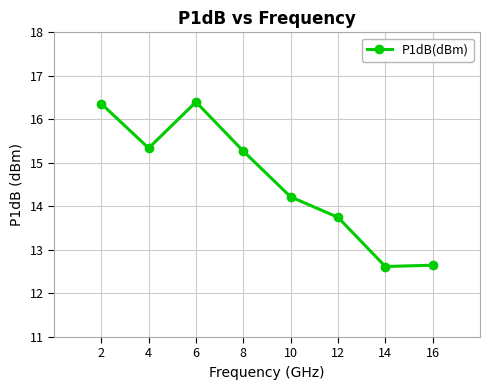

Which has a higher value, 8 or 16?

8